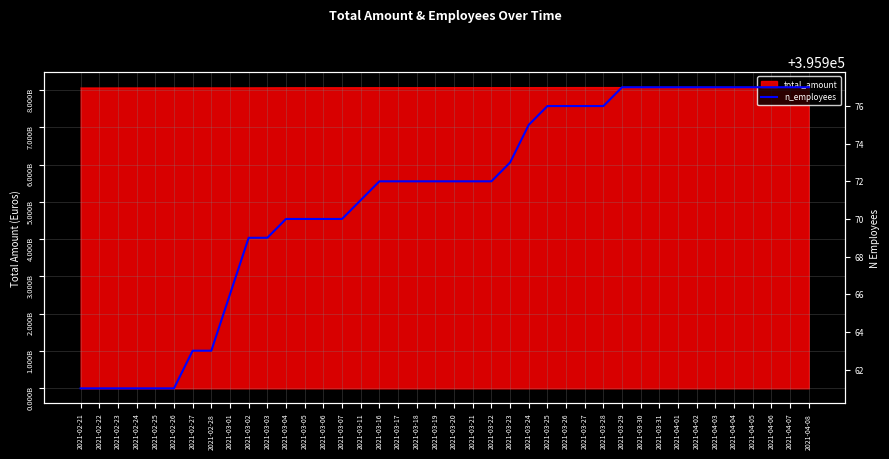

What is the value of the 16th point from the left?

395971